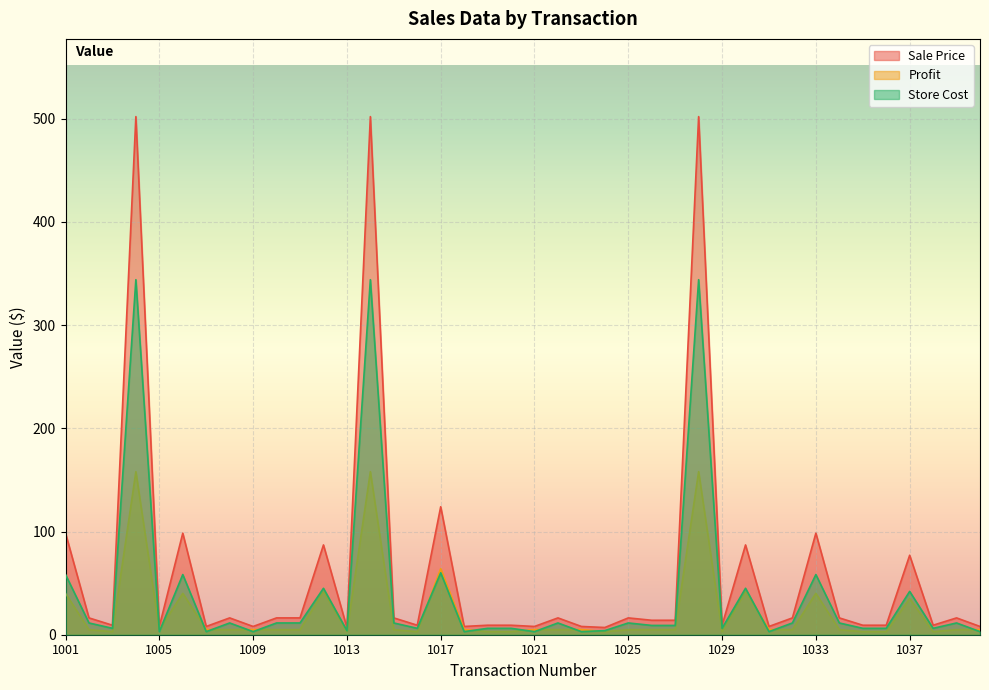

At which label does Sale Price first exceed 16?

1001